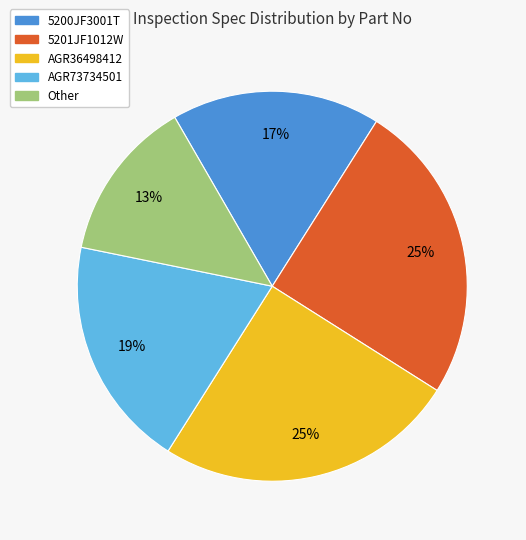

Which has a higher value, Other or 5200JF3001T?

5200JF3001T